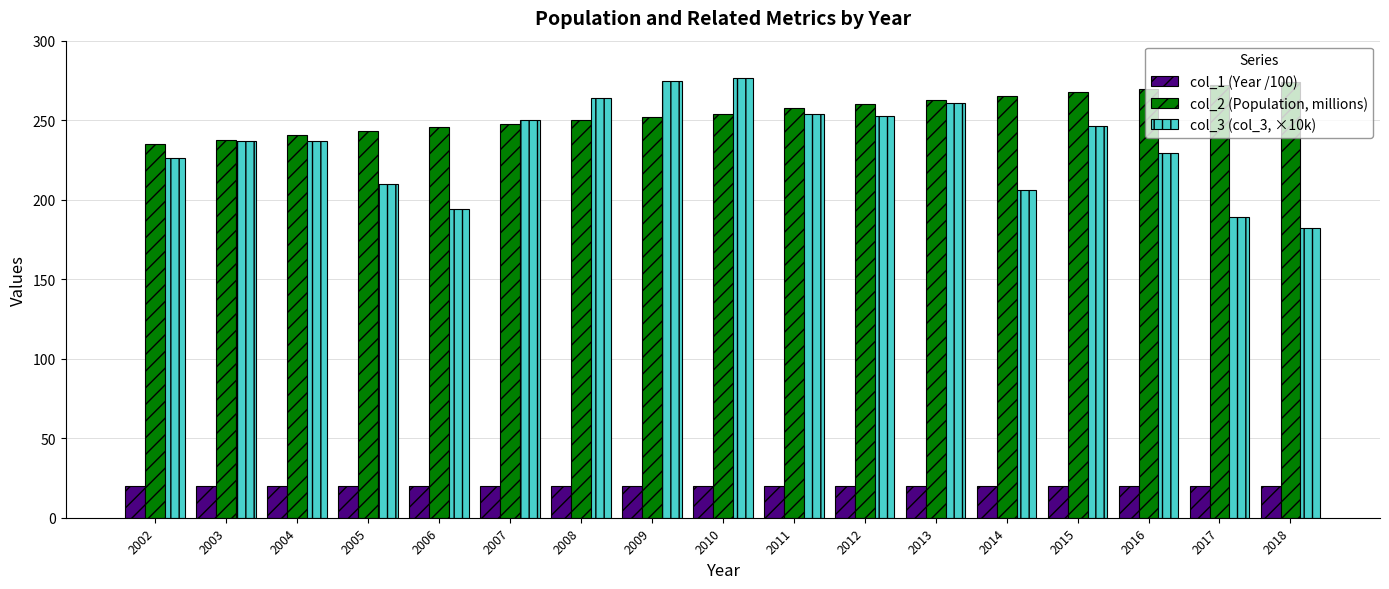

Between 2009 and 2016, which series saw the biggest shift?

col_3 (col_3, ×10k)